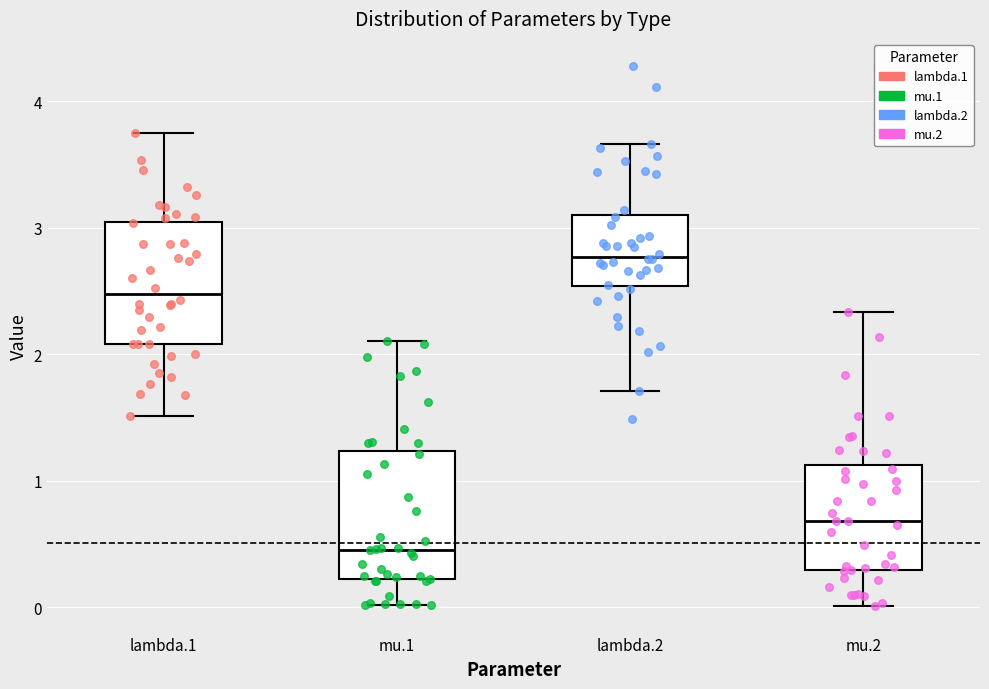

Reading left to right, read every box against the y-axis: the position of its median line, the range the box covers, and the ends of its whiskers. The values are not printed on the chart, so give them approximately, as read against the axis.

lambda.1: median 2.5, box 2.1 to 3.0, whiskers 1.5 to 3.7
mu.1: median 0.5, box 0.2 to 1.2, whiskers 0.0 to 2.1
lambda.2: median 2.8, box 2.5 to 3.1, whiskers 1.7 to 3.7
mu.2: median 0.7, box 0.3 to 1.1, whiskers 0.0 to 2.3